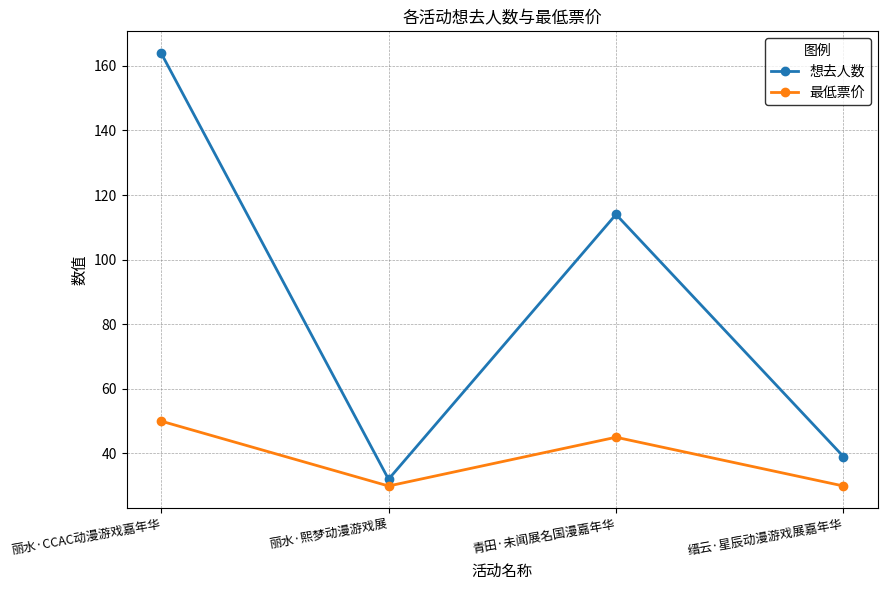

How many values in the 最低票价 series are below 45?

2